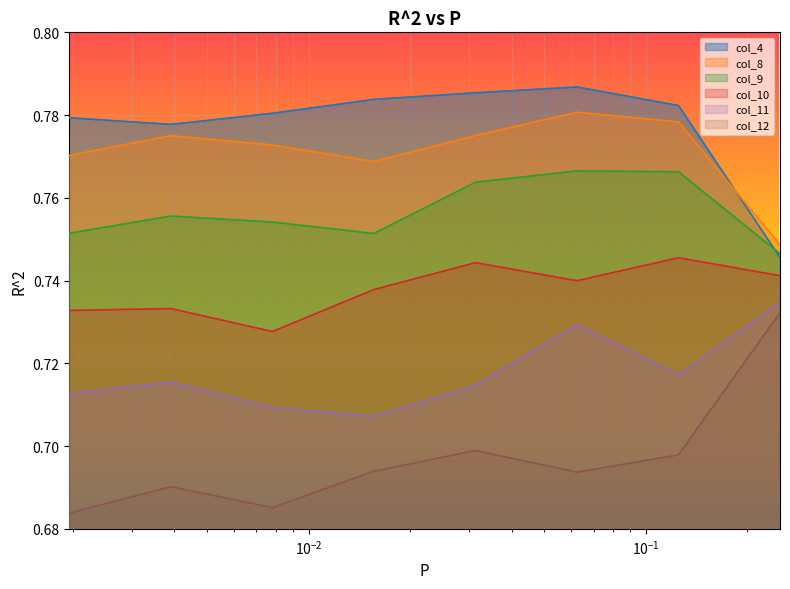

What is the value of the col_12 point at the 5th from the left?

0.7